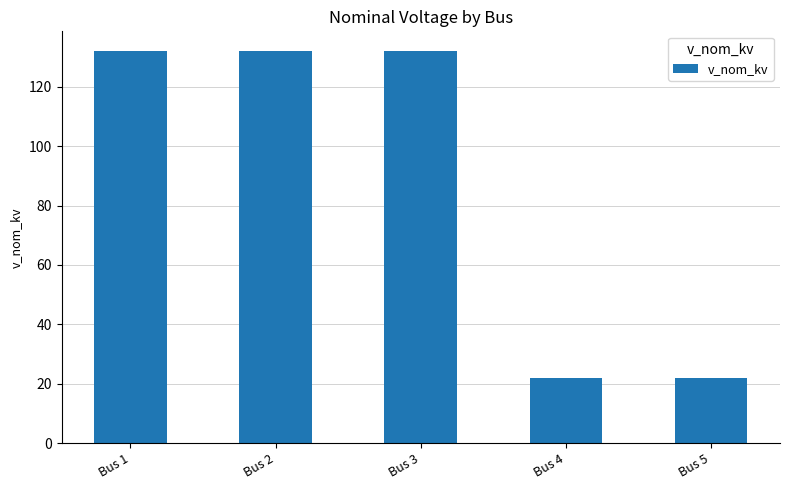

What is the greatest value displayed?

132